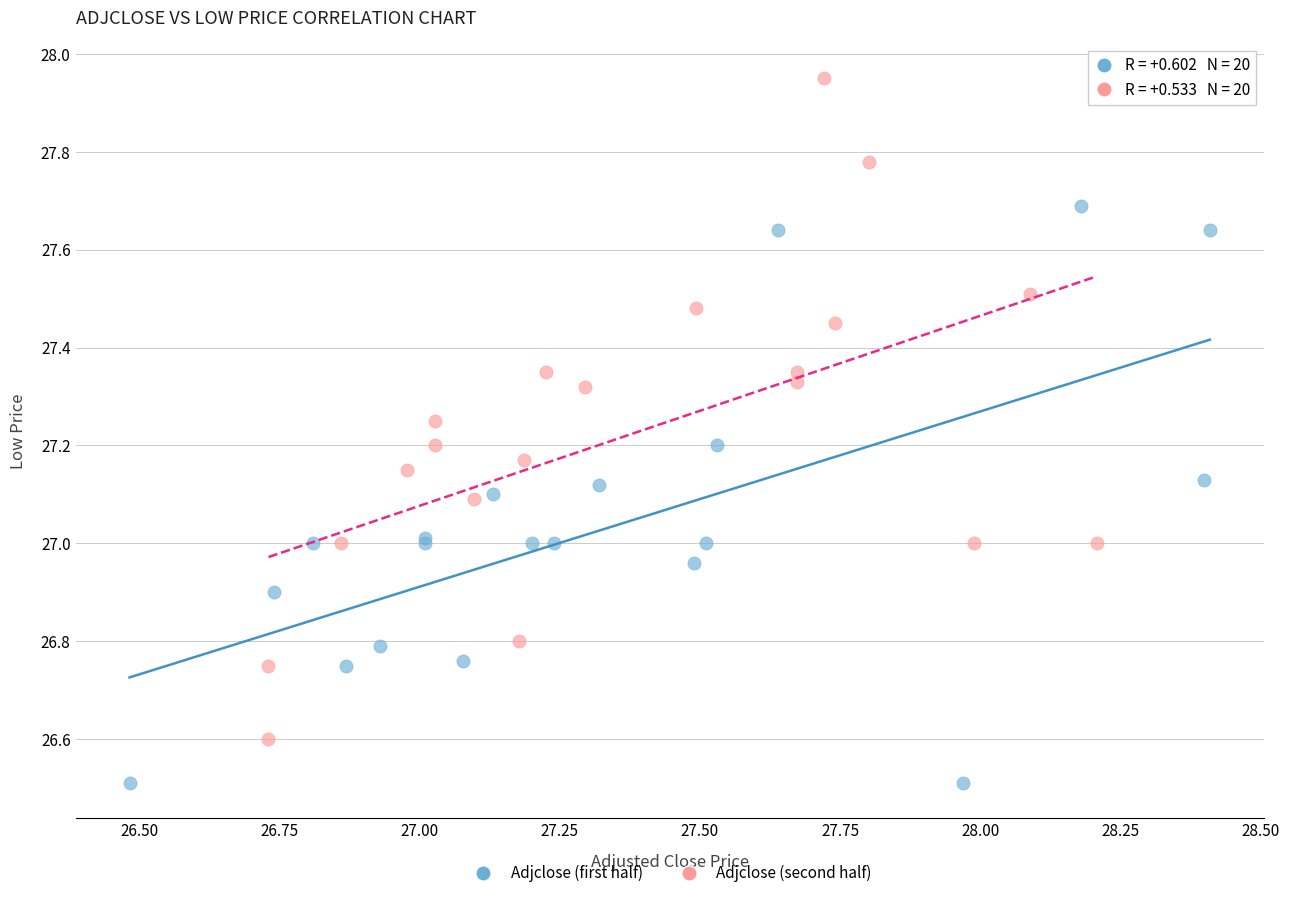

Which series has the widest spread of Y values?

Adjclose (second half)